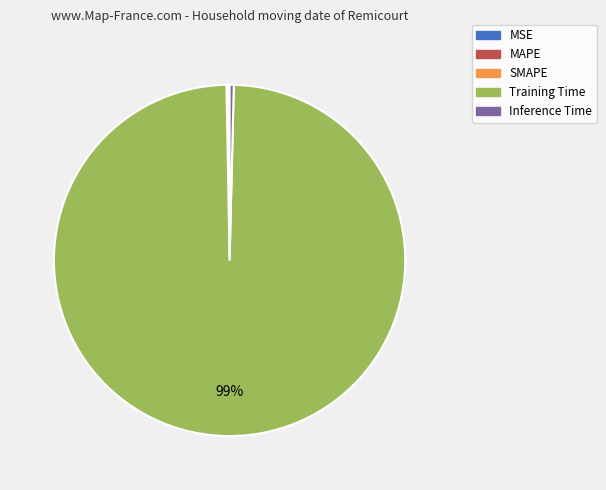

To the nearest percent, what is the combined percentage of Inference Time and Training Time?

100%